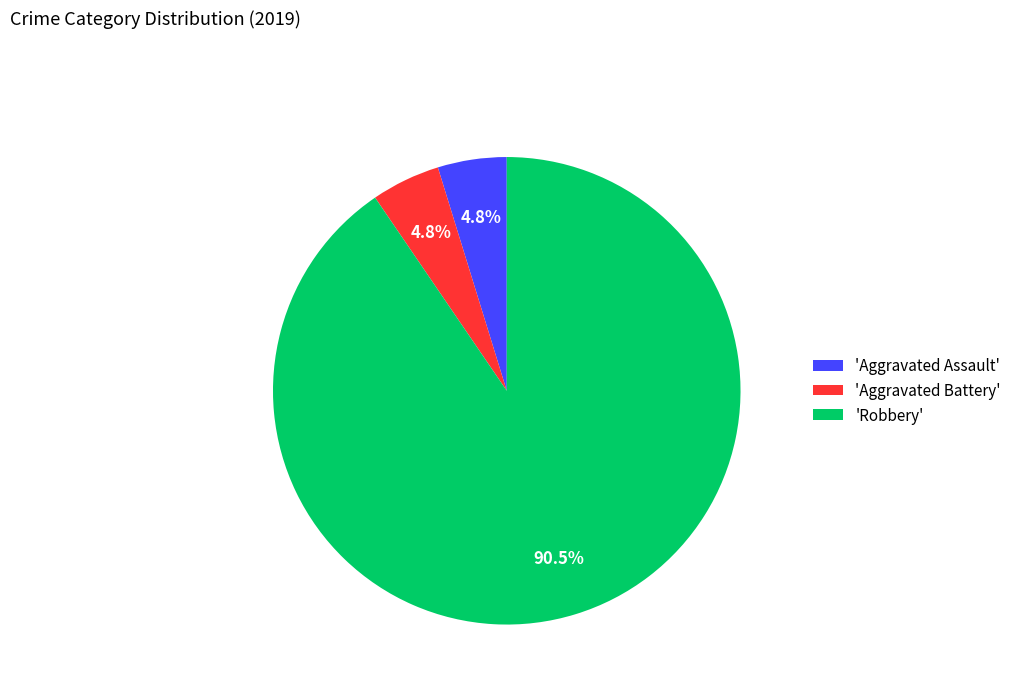

Does any single category account for the majority?

Yes